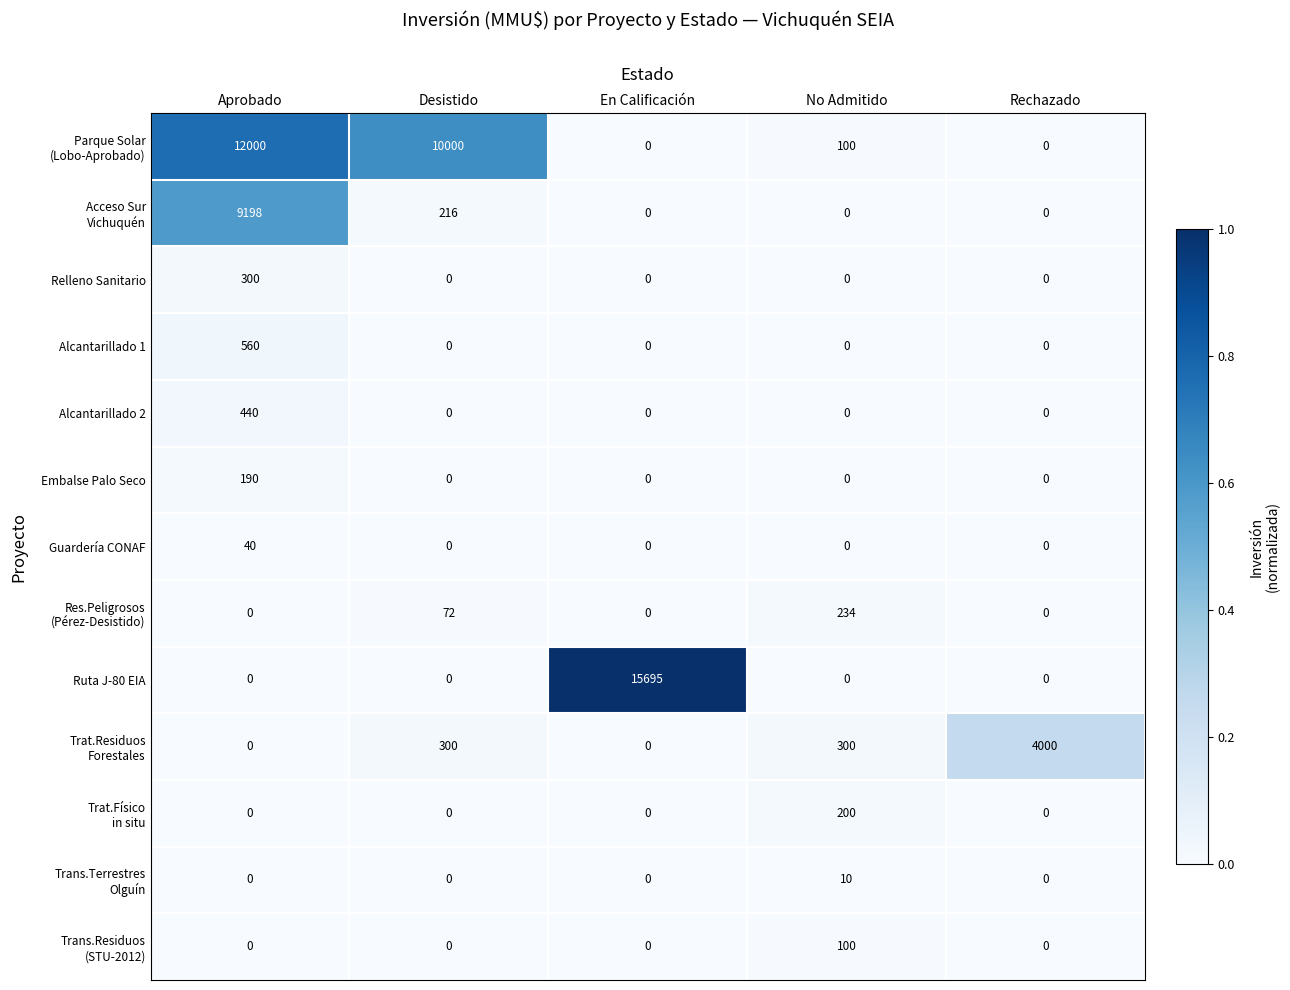

The Alcantarillado 1 series shows 0 at Rechazado. True or false?

True